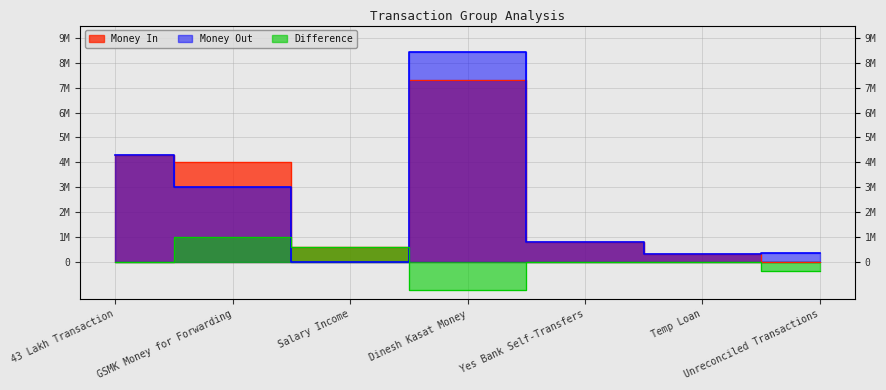

At how many categories does at least one series exceed 1297501?

3